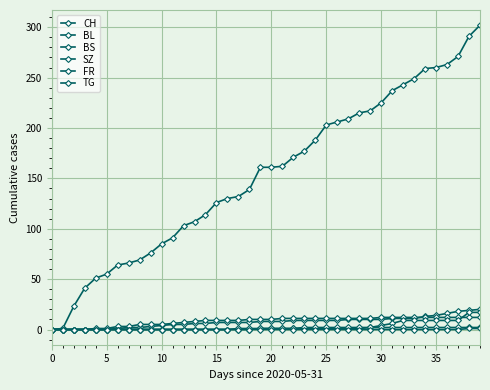

Reading left to right, what are all the values shown in this chart?

CH: 0	1	23	41	51	55	64	66	69	76	85	91	103	107	114	126	130	132	139	161	161	162	171	177	188	203	206	209	215	217	225	237	243	249	259	260	263	271	291	302
BL: 0	0	0	0	0	0	1	2	2	3	4	5	5	6	6	7	7	7	7	8	8	8	9	9	9	9	9	10	10	10	10	11	11	11	13	14	16	18	19	20
BS: 0	0	0	0	1	1	3	3	5	5	5	6	7	8	9	9	9	9	10	10	10	11	11	11	11	11	11	11	11	11	12	12	12	12	12	12	12	12	12	12
SZ: 0	0	0	0	0	0	0	0	0	0	0	0	0	0	0	0	0	0	0	1	1	1	1	1	1	1	1	1	1	2	4	6	9	9	9	9	9	9	17	17
FR: 0	0	0	0	0	0	0	0	0	0	0	0	0	0	0	0	0	1	1	1	1	1	1	2	2	2	2	2	2	2	2	2	2	2	2	2	2	2	2	2
TG: 0	0	0	0	0	0	0	0	0	0	0	0	0	0	0	0	0	0	0	0	0	0	0	0	0	0	0	0	0	0	0	0	0	0	0	0	0	0	1	1